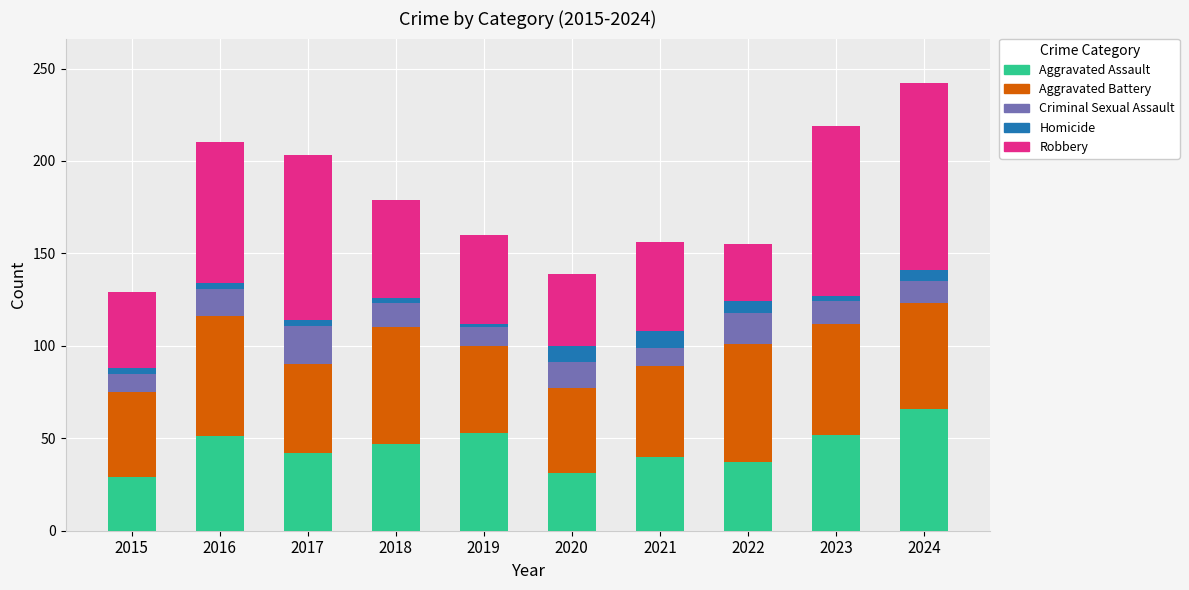

Count the number of categories in the chart.

10